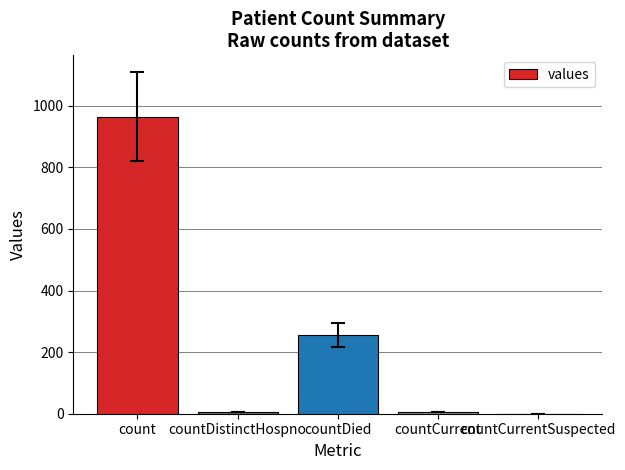

The value at countCurrentSuspected is -417. True or false?

False